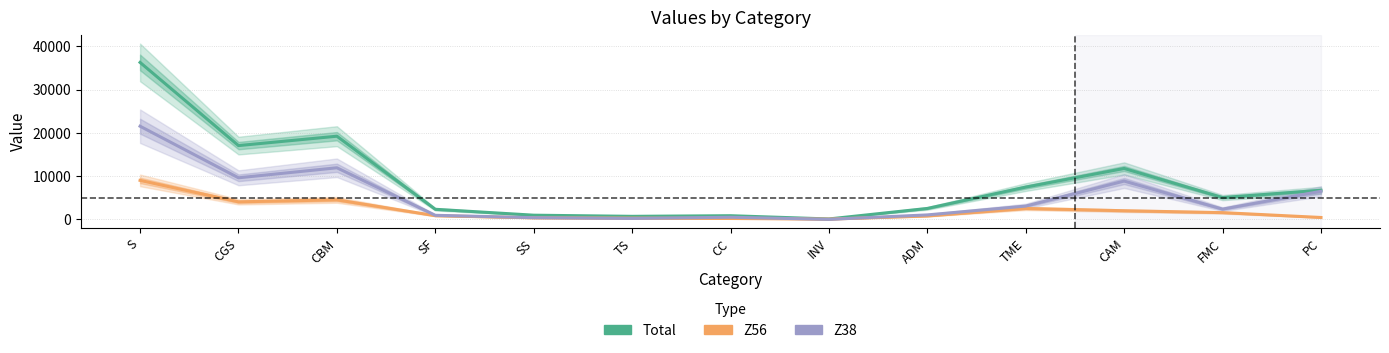

How many lines are shown in the chart?

3